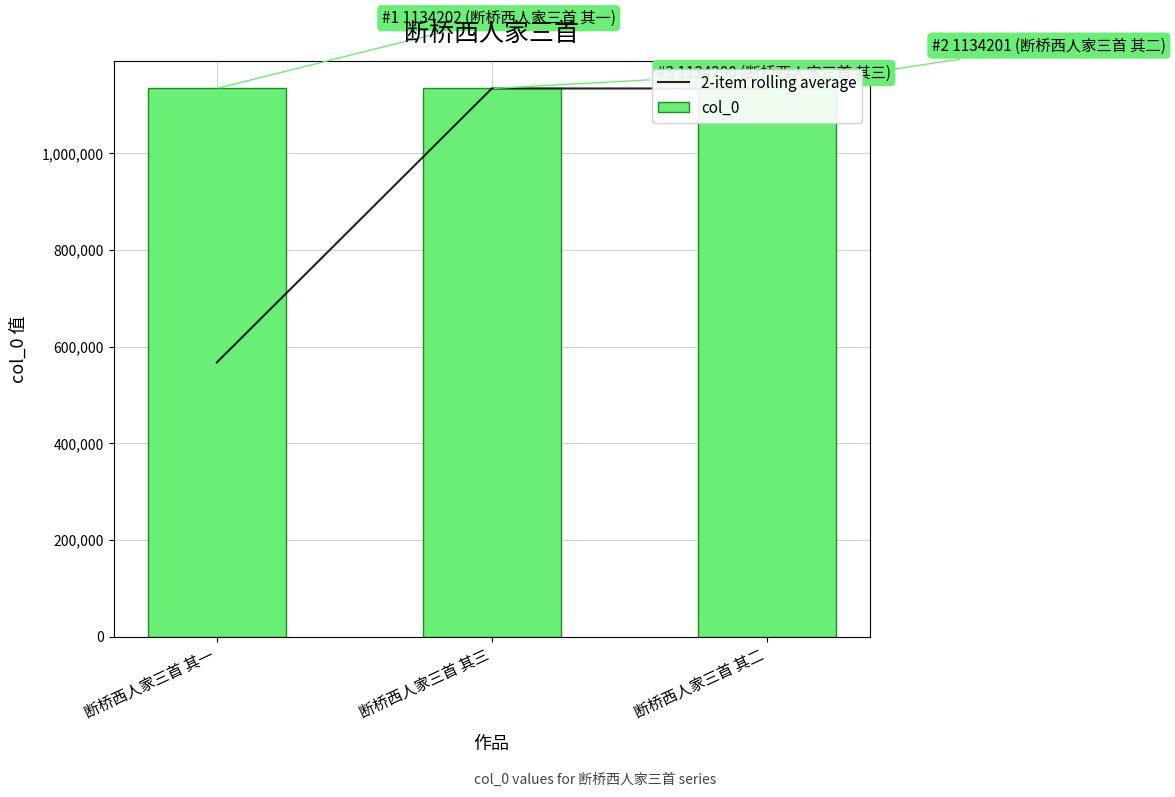

What is the minimum value for 2-item rolling average?

567101.0